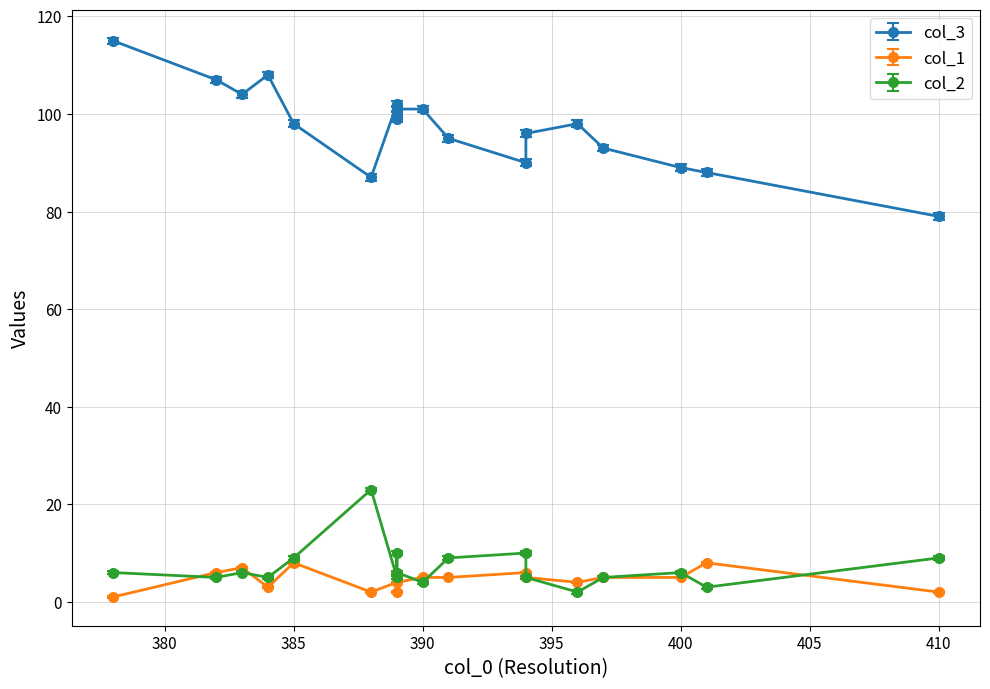

How many categories are shown in the chart?

19